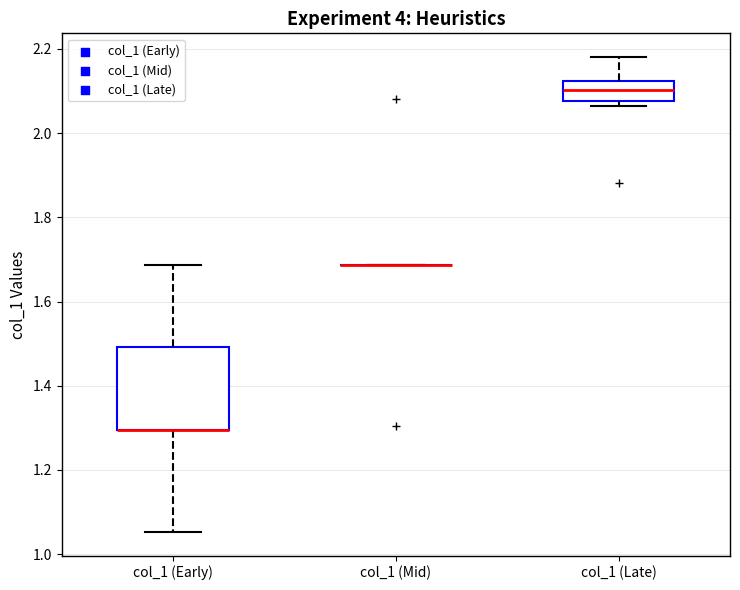

Reading left to right, read every box against the y-axis: the position of its median line, the range the box covers, and the ends of its whiskers. The values are not printed on the chart, so give them approximately, as read against the axis.

col_1 (Early): median 1.30 (drawn on the box's lower edge), box 1.30 to 1.50, whiskers 1.06 to 1.68
col_1 (Mid): box collapsed to a line at 1.68, whiskers 1.68 to 1.68
col_1 (Late): median 2.10, box 2.08 to 2.12, whiskers 2.06 to 2.18